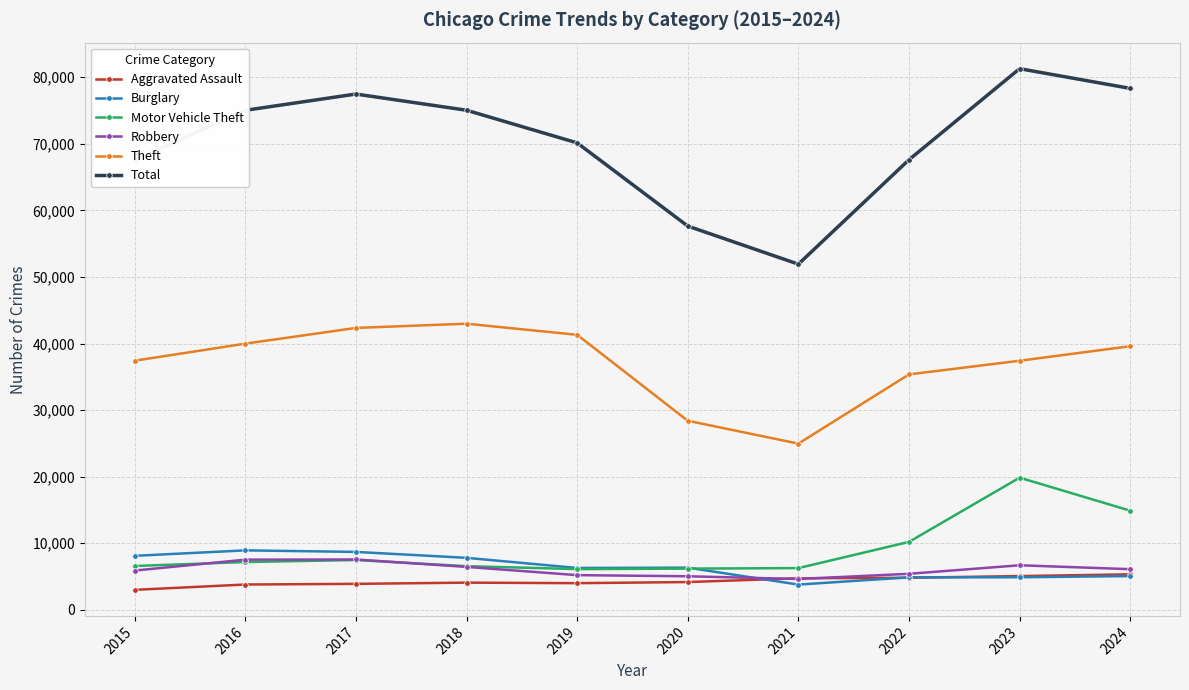

What is the average value of the Aggravated Assault series?

4288